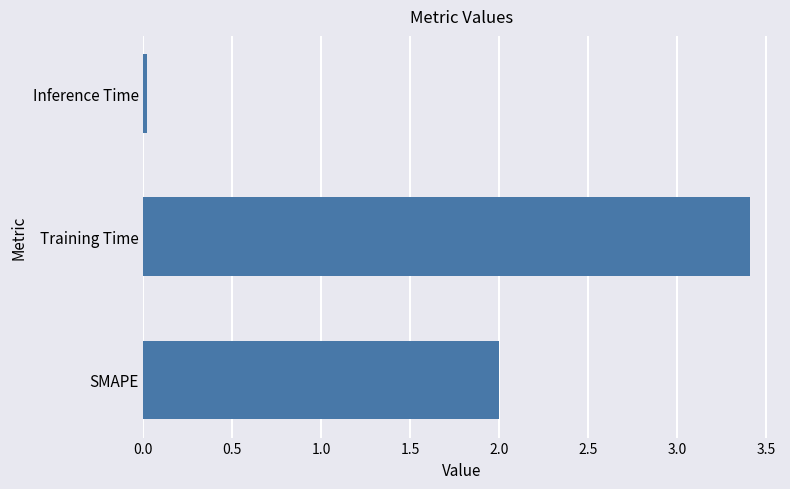

What is the difference between the values at Training Time and SMAPE?

1.4